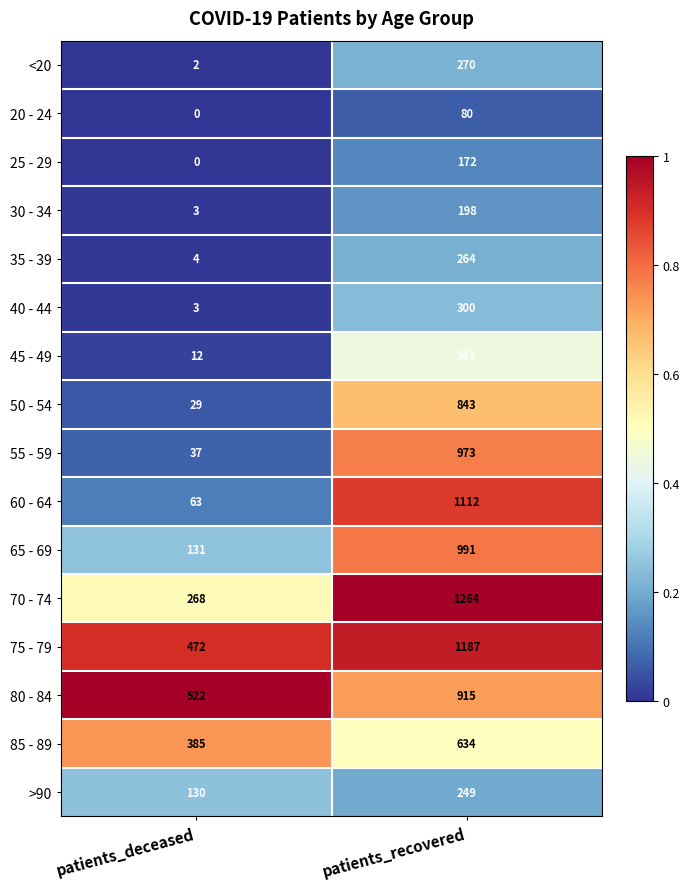

Which series has the largest total across all categories?

75 - 79